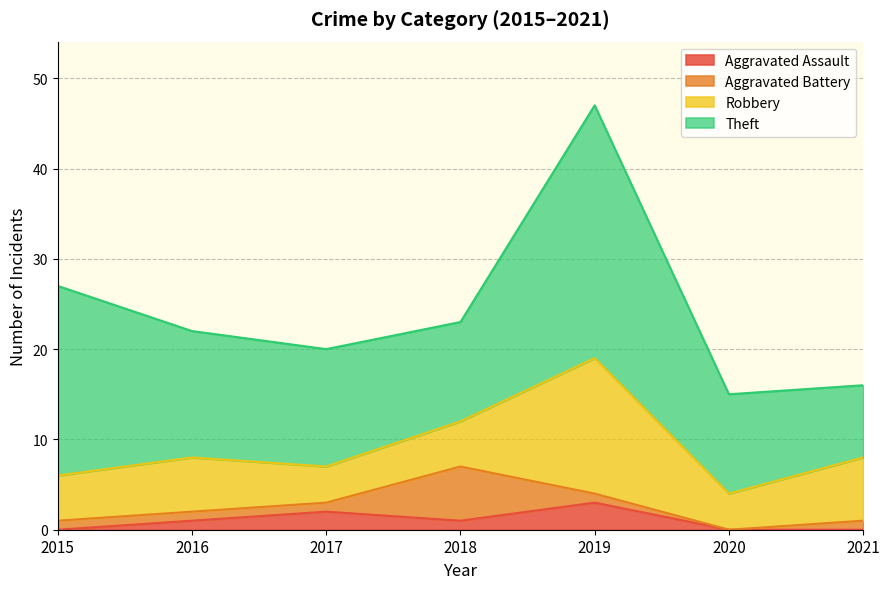

The value of Aggravated Battery at 2016 is 1. True or false?

True